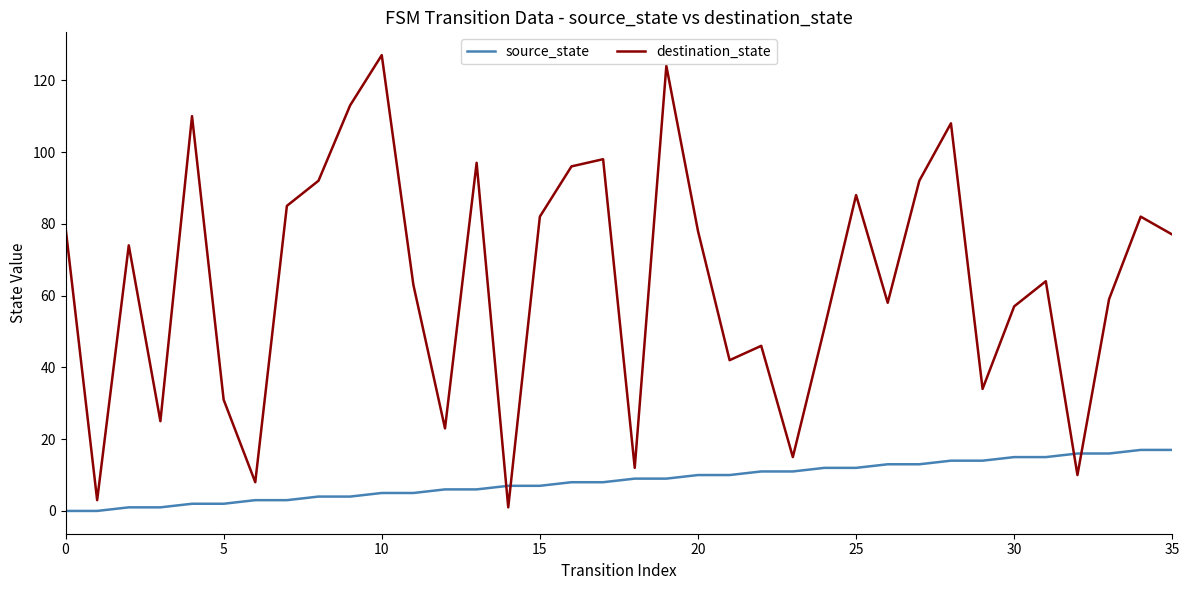

Which series has the largest total across all categories?

destination_state